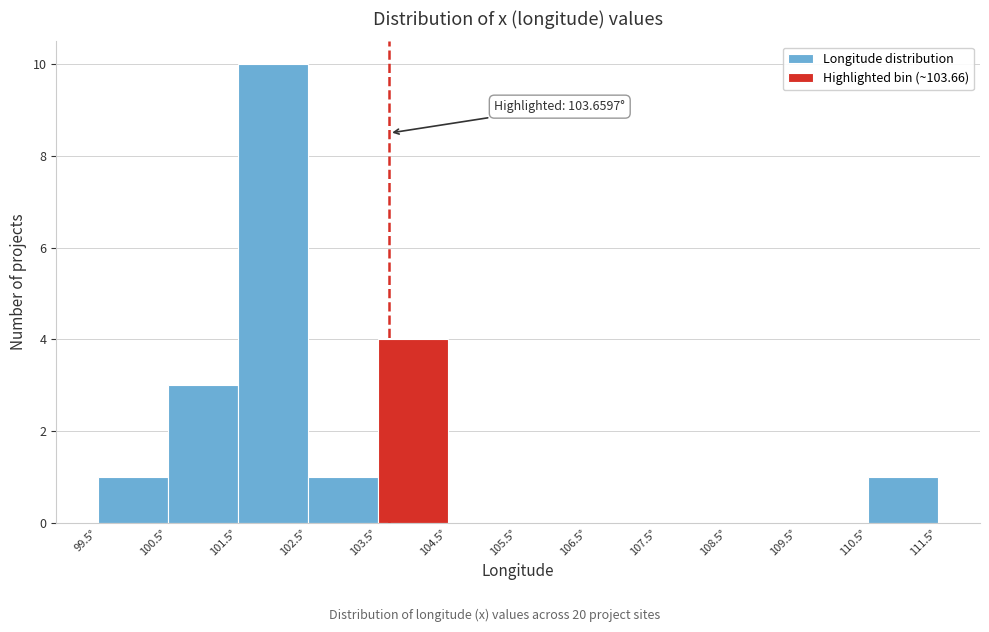

Which range on the x-axis has the tallest bar?

101.5 to 102.5